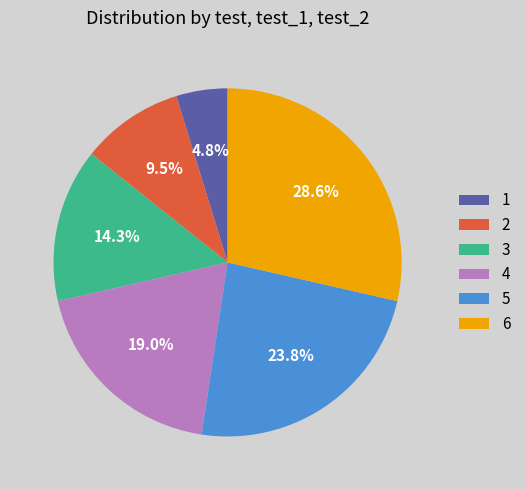

Is there a majority slice in this chart?

No